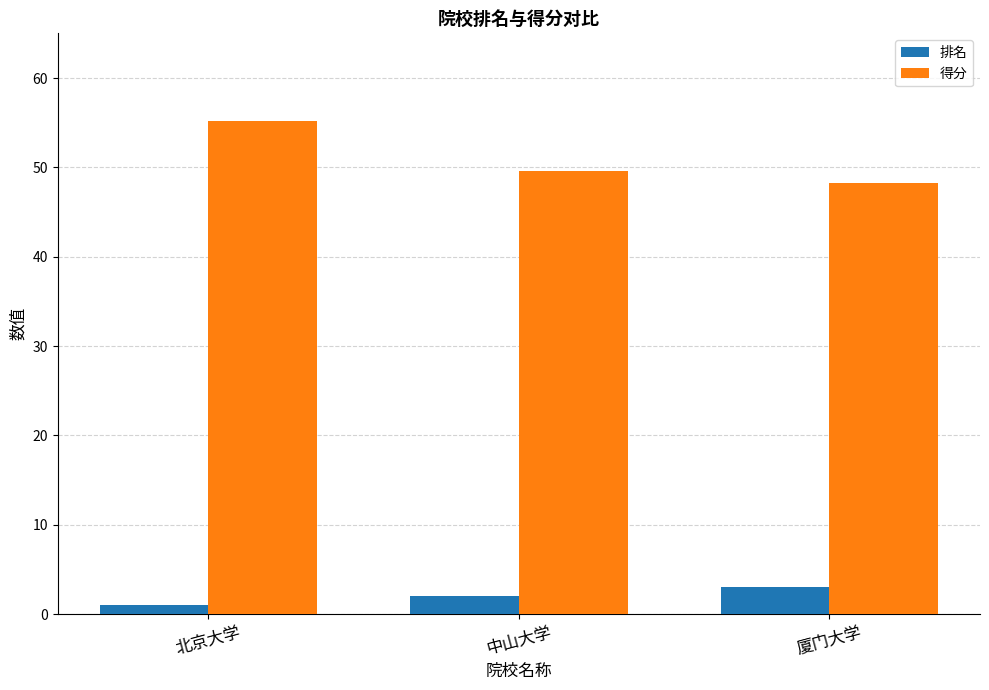

The 得分 series shows 88.5 at 北京大学. True or false?

False